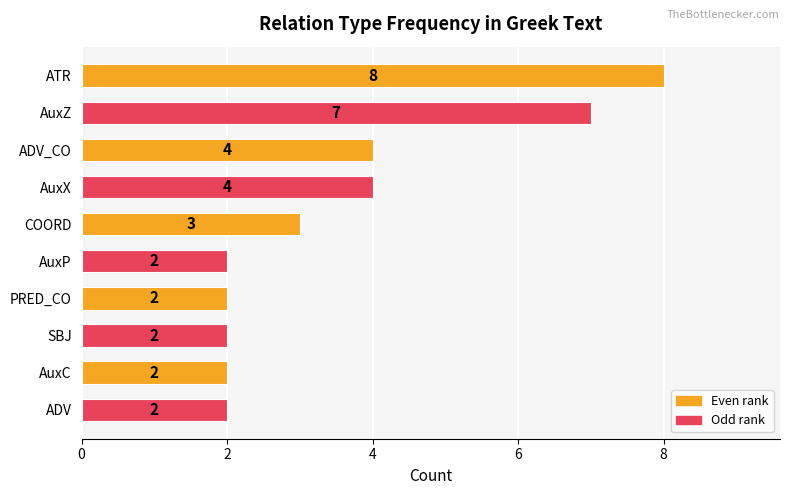

What is the label of the 1st bar from the bottom?

ADV